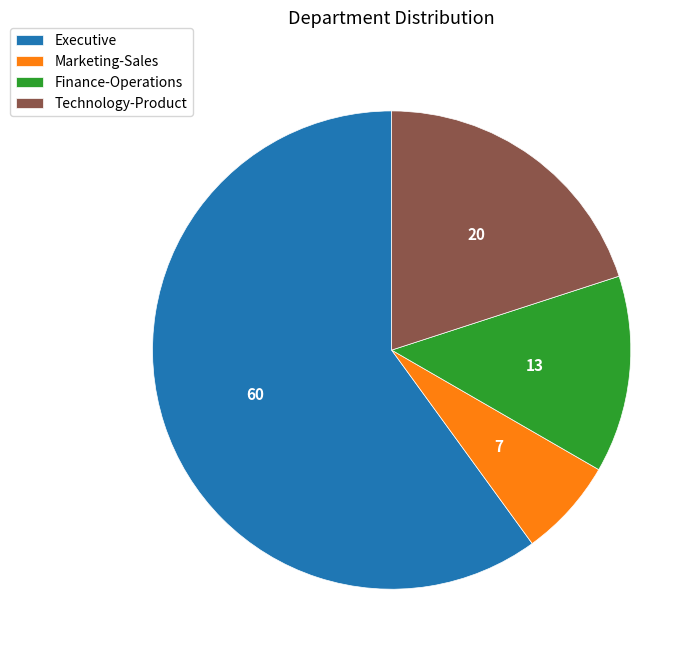

How many segments does this pie chart have?

4